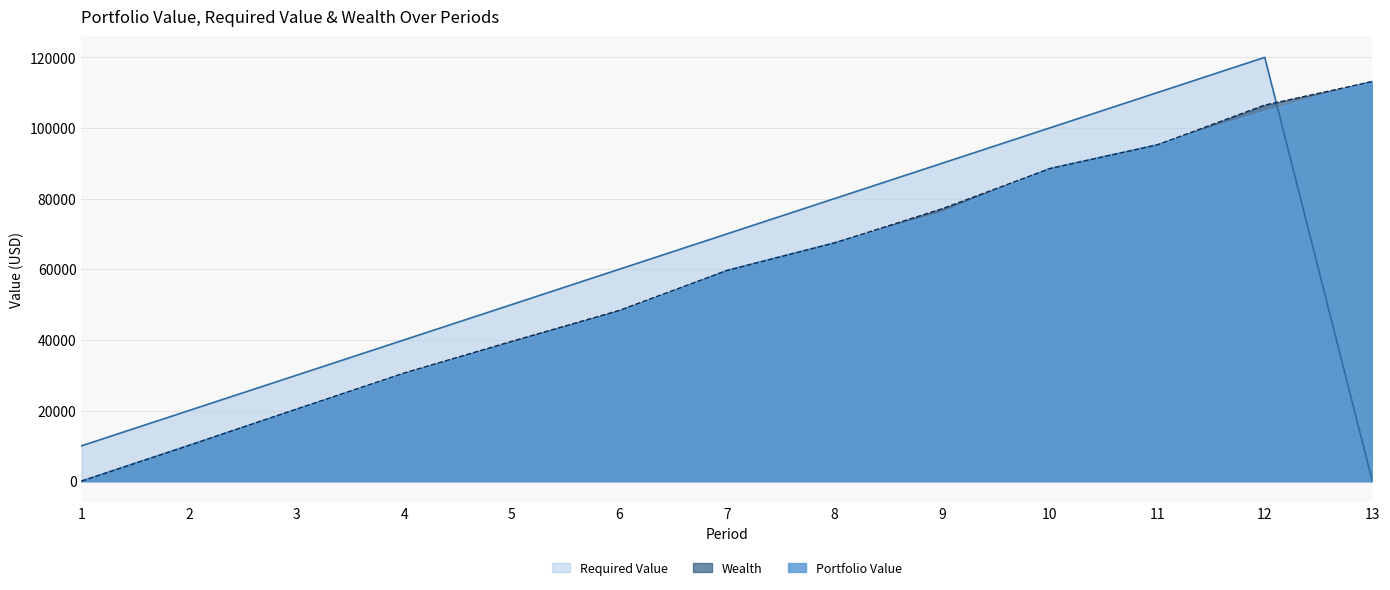

Reading left to right, what are all the values shown in this chart?

Portfolio Value: 0.0	10113.5	20297.6	30214.0	38961.1	47754.1	59631.0	67440.6	75889.5	88466.5	95198.4	104588.7	113133.4
Required Value: 10000.0	20000.0	30000.0	40000.0	50000.0	60000.0	70000.0	80000.0	90000.0	100000.0	110000.0	120000.0	0.0
Wealth: 0.0	10113.5	20411.2	30625.1	39586.3	48349.7	59631.0	67440.6	77115.8	88466.5	95198.4	106476.3	113133.4